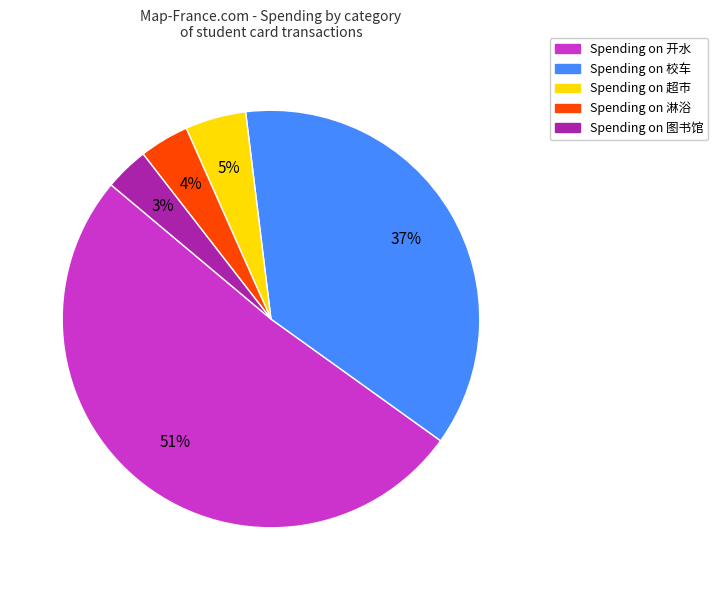

How many slices are in this pie chart?

5